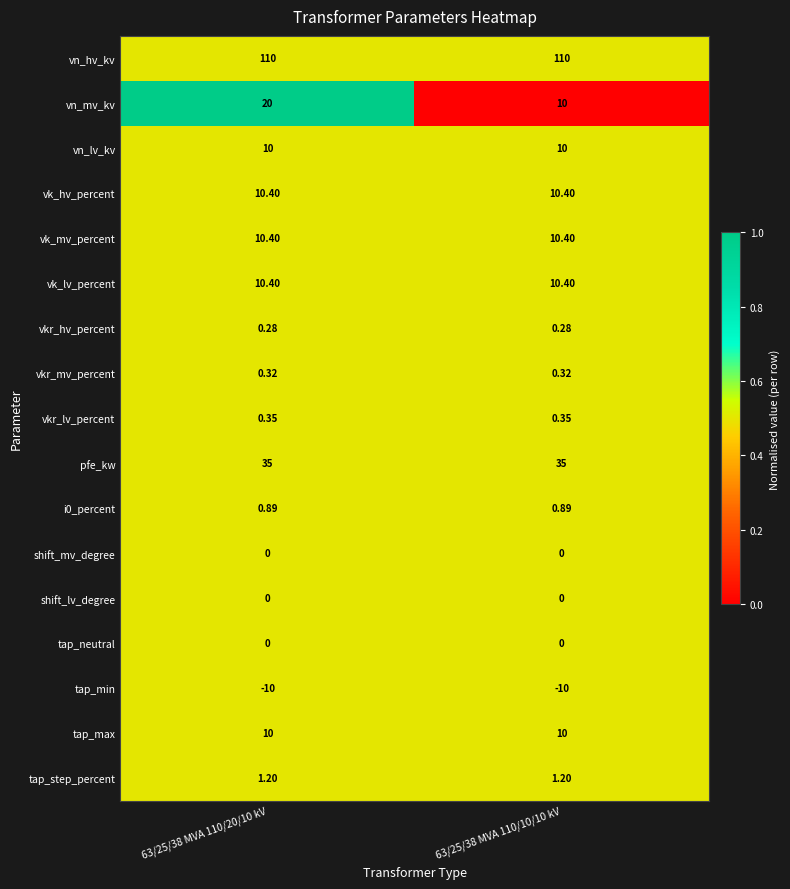

Is the value of vkr_hv_percent at 63/25/38 MVA 110/10/10 kV greater than the value of vk_mv_percent at 63/25/38 MVA 110/10/10 kV?

No